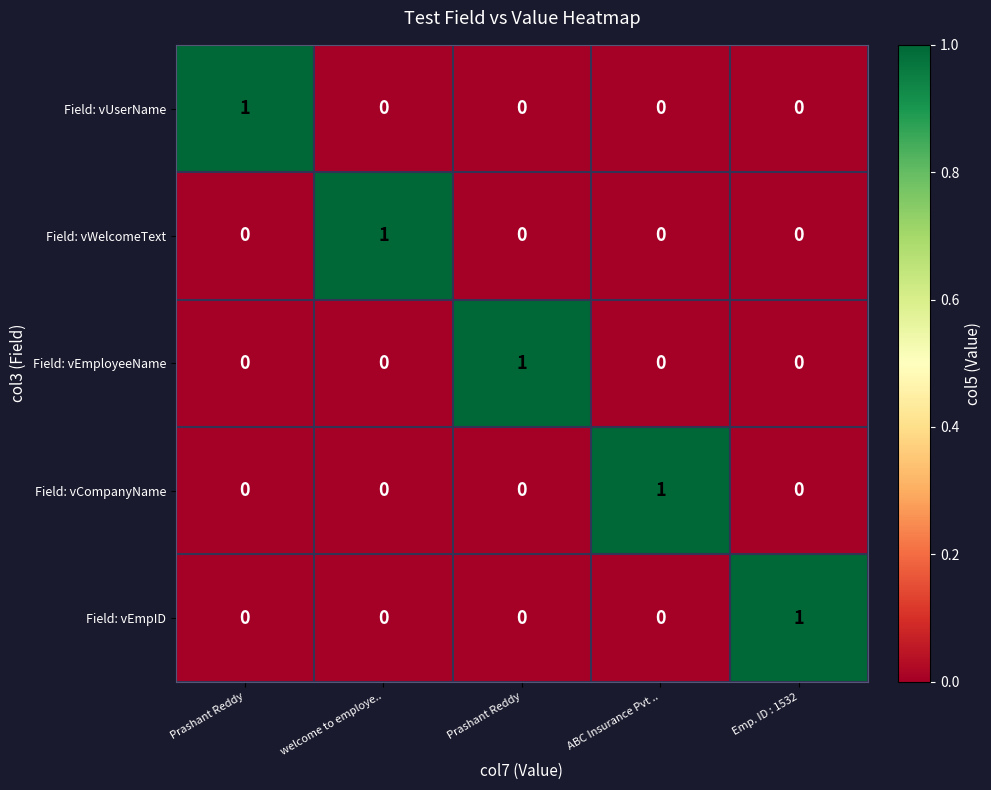

Which series has the largest range (max minus min)?

Field: vUserName